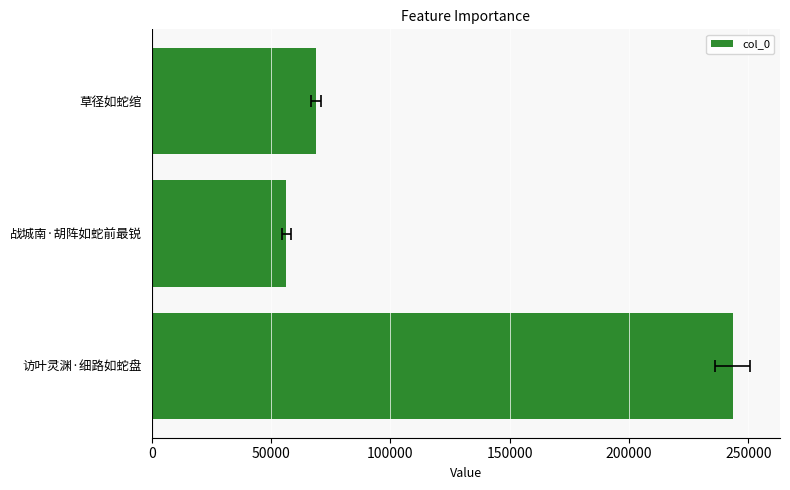

The chart shows a value of 56464 at 战城南·胡阵如蛇前最锐. True or false?

True